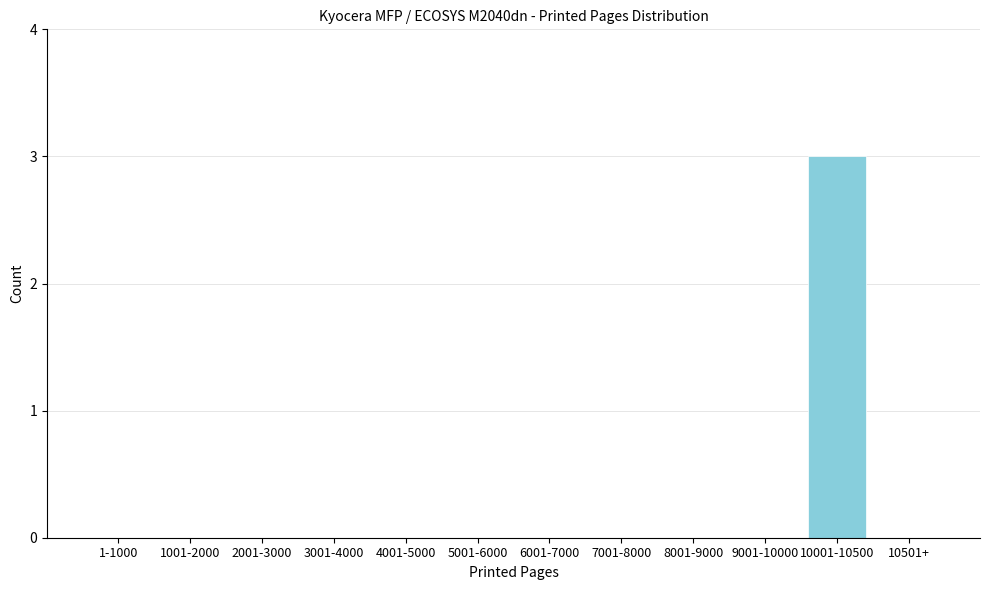

Reading left to right, transcribe all the data shown in this chart.

1-1000=0	1001-2000=0	2001-3000=0	3001-4000=0	4001-5000=0	5001-6000=0	6001-7000=0	7001-8000=0	8001-9000=0	9001-10000=0	10001-10500=3	10501+=0